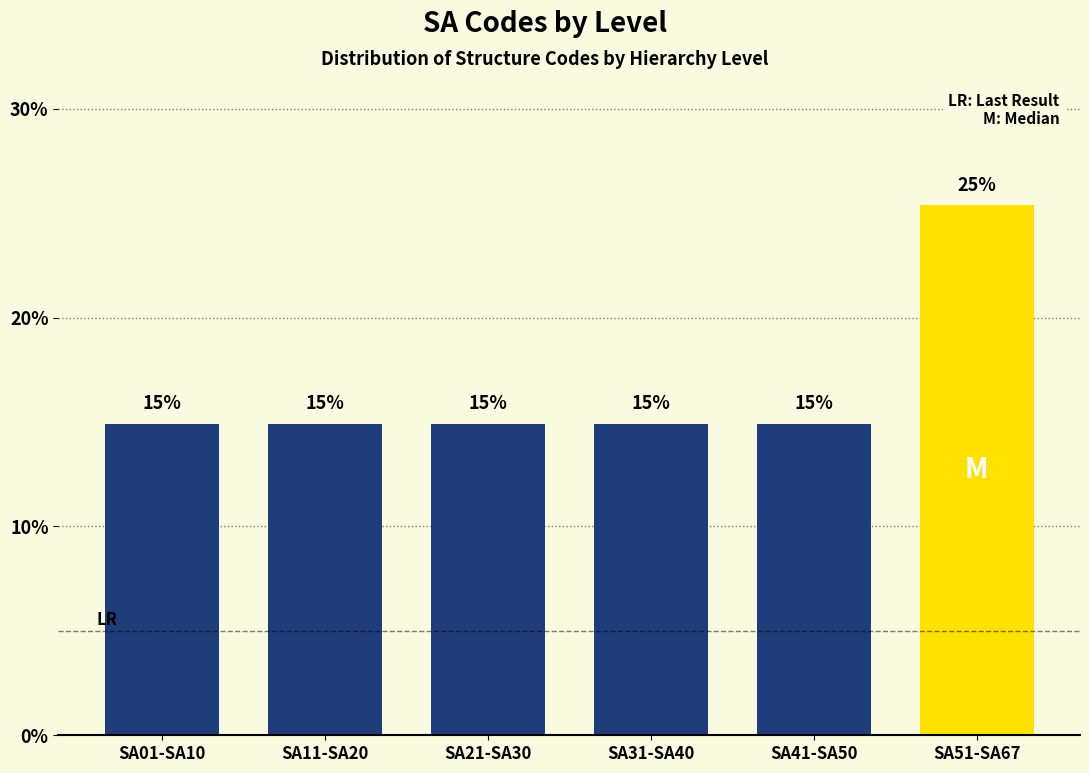

What position from the right is SA31-SA40?

3